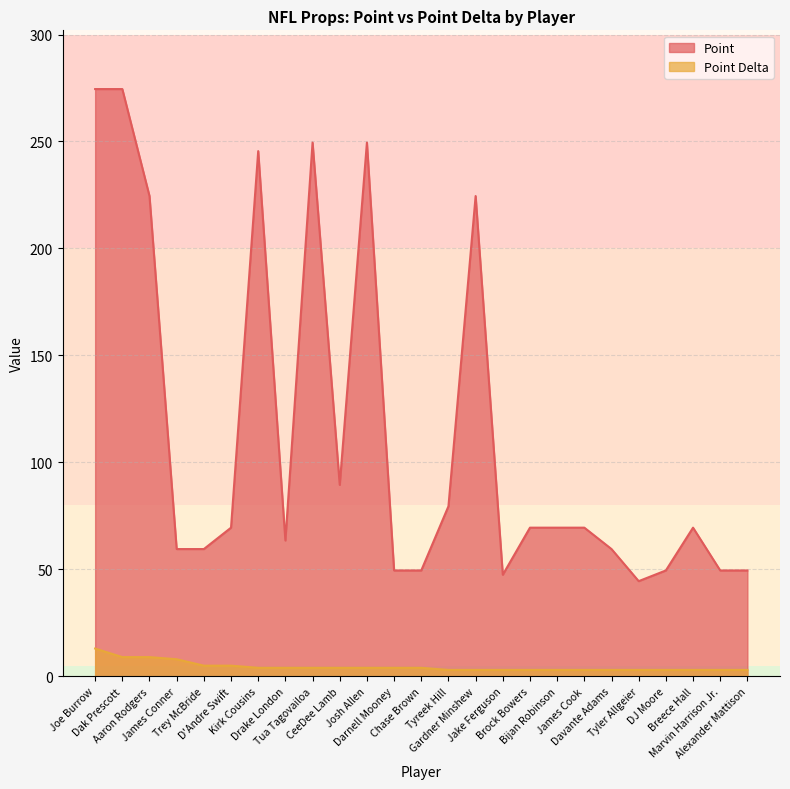

What is the difference between the maximum and minimum values in the Point series?

230.0